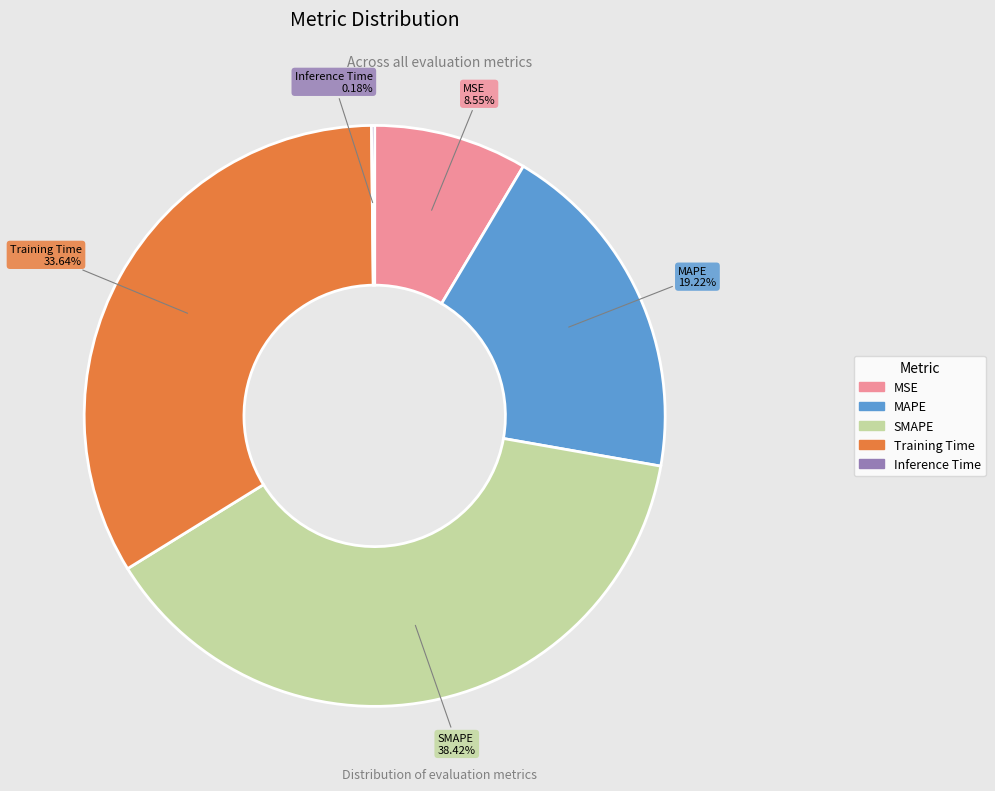

Does MSE represent more than half of the total?

No